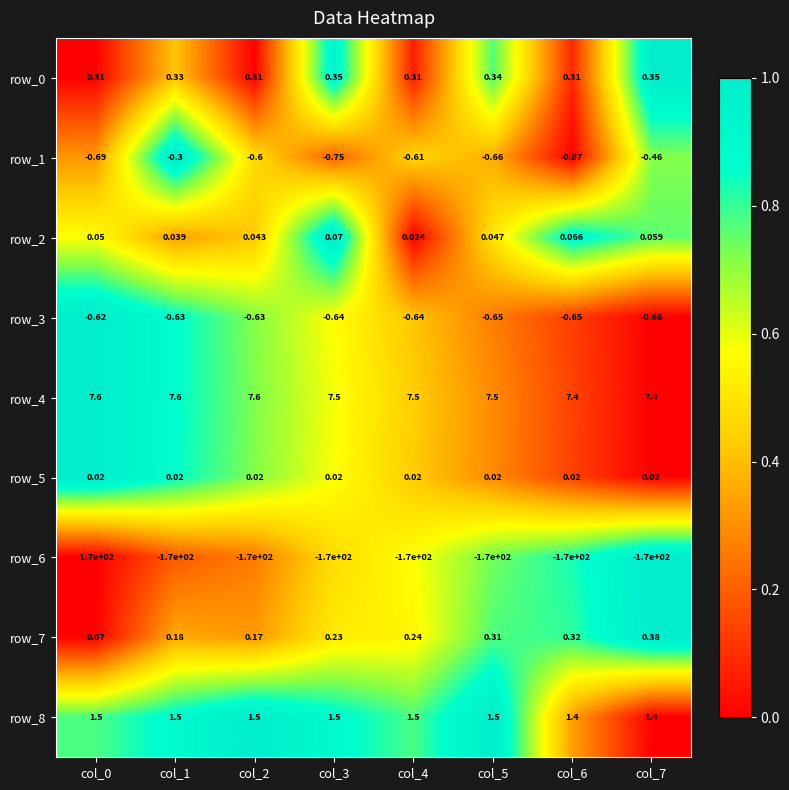

Is the value of row_6 at col_2 greater than the value of row_1 at col_1?

No